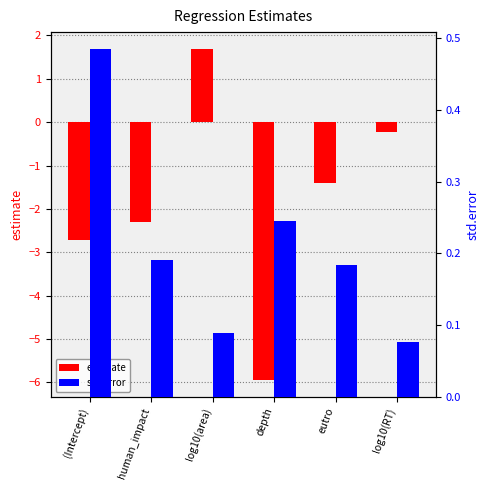

The std.error series shows 0.3 at human_impact. True or false?

False